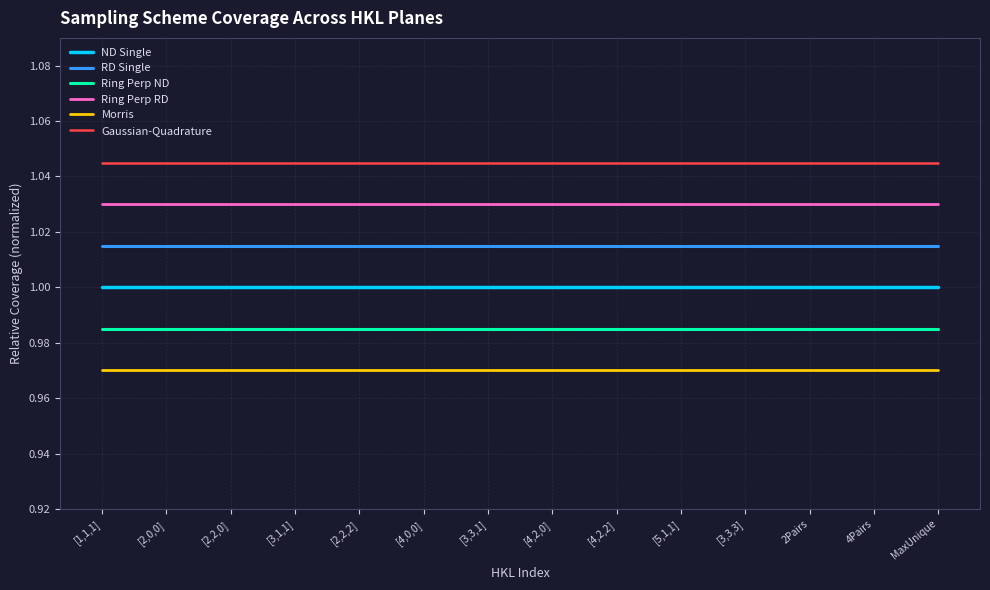

True or false: ND Single and Gaussian-Quadrature cross at least once.

False